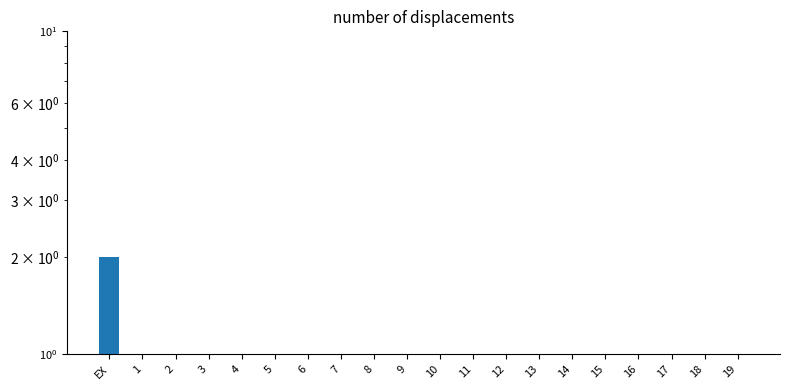

Reading right to left, what are all the values shown in this chart?

0	0	0	0	0	0	0	0	0	0	0	0	0	0	0	0	0	0	0	2